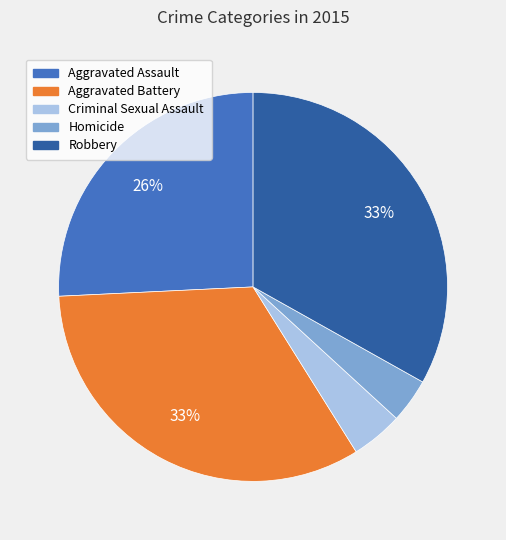

What is the ratio of the value at Aggravated Assault to the value at Aggravated Battery?

0.8